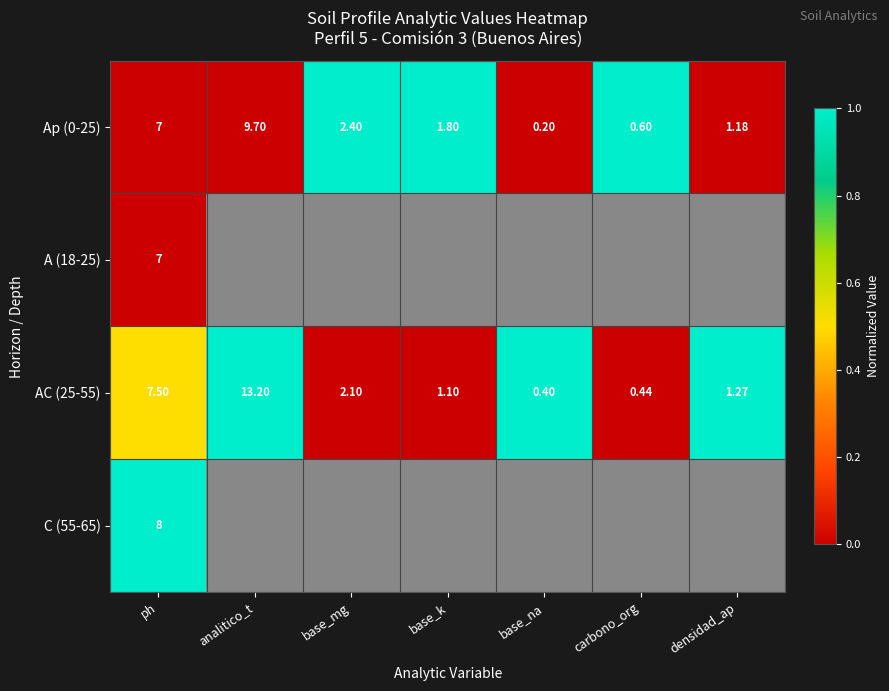

At which label does A (18-25) reach its minimum?

ph